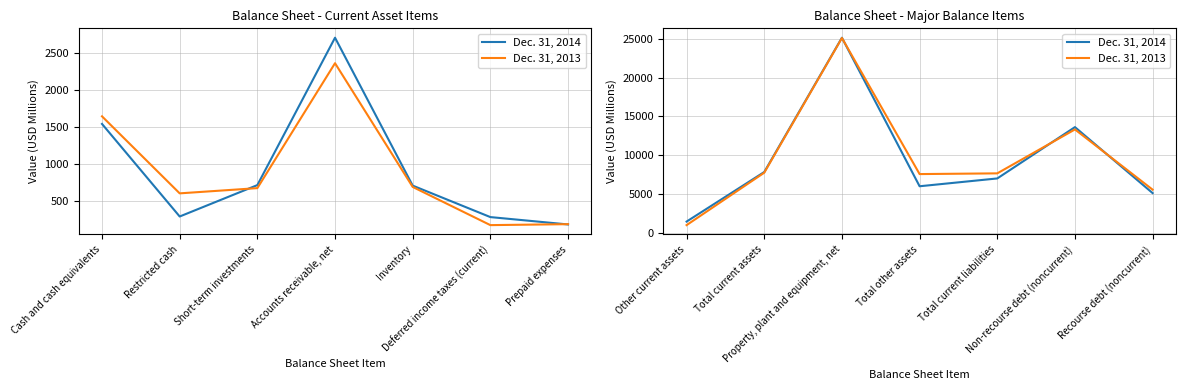

What is the highest value of the Dec. 31, 2014 series?

25151